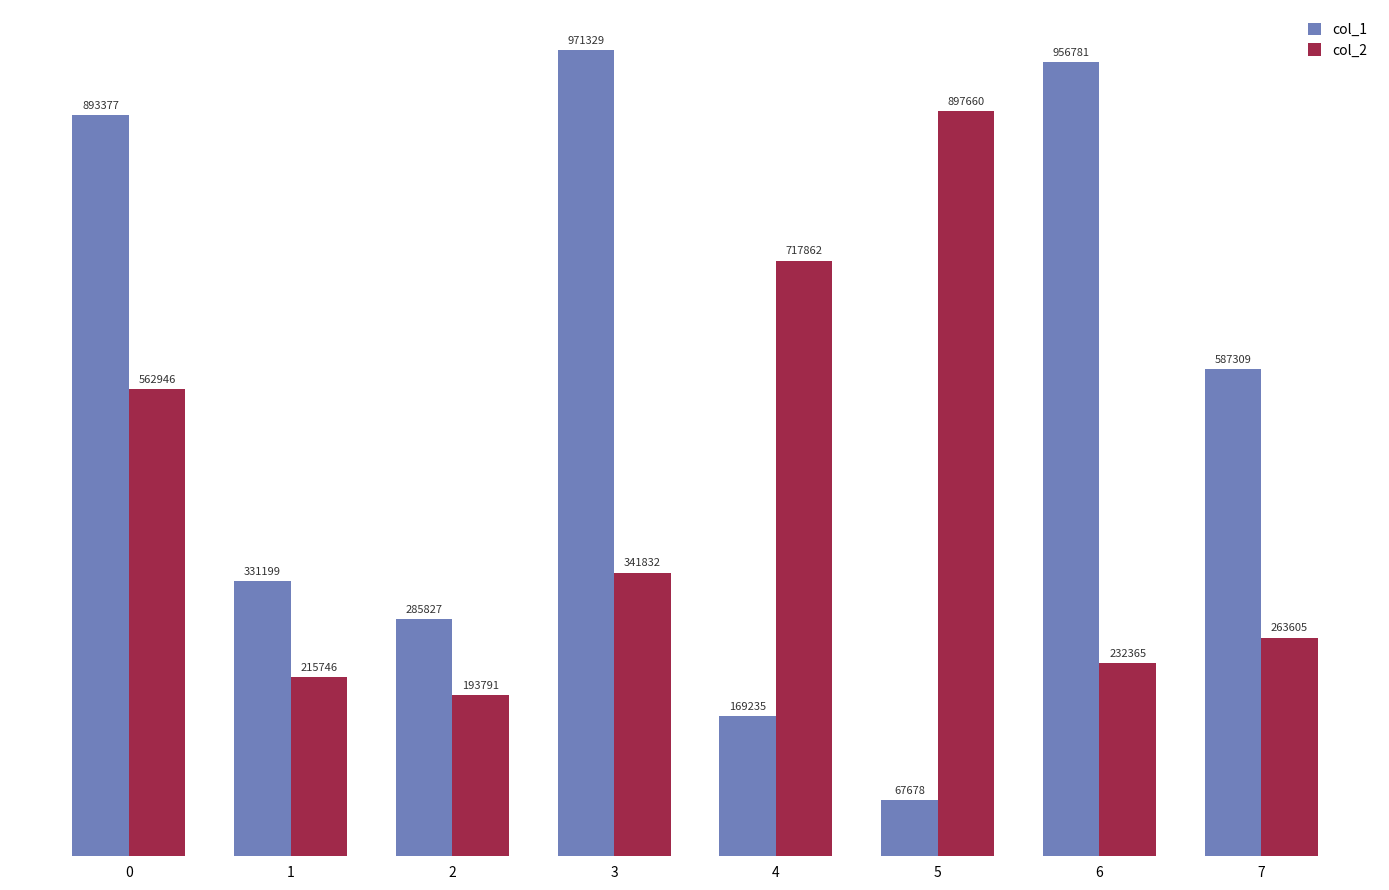

Are the bars horizontal?

No